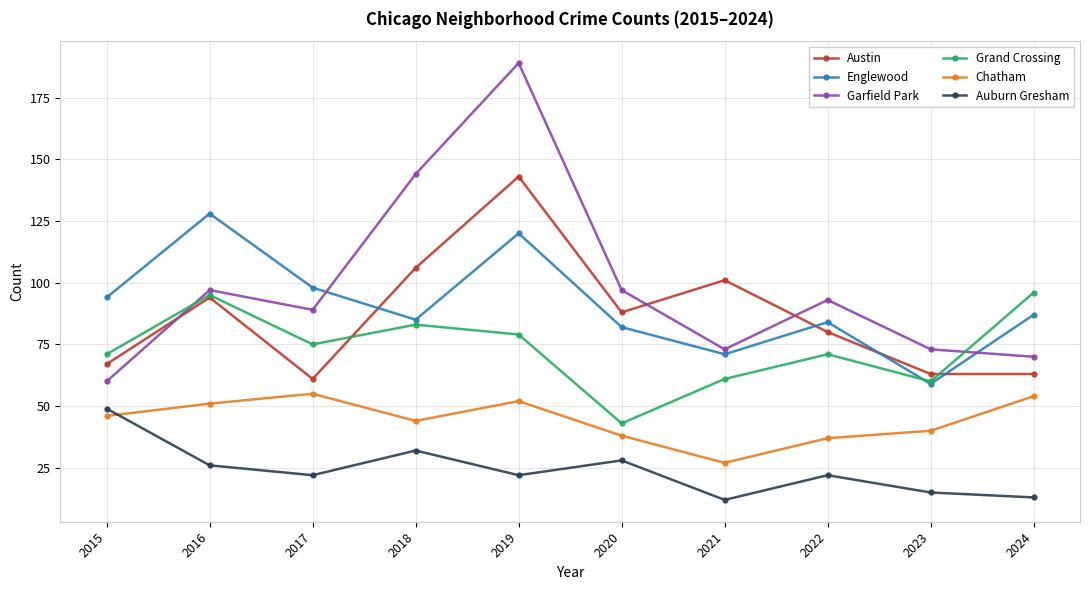

Reading left to right, what are all the values shown in this chart?

Austin: 67	94	61	106	143	88	101	80	63	63
Englewood: 94	128	98	85	120	82	71	84	59	87
Garfield Park: 60	97	89	144	189	97	73	93	73	70
Grand Crossing: 71	95	75	83	79	43	61	71	60	96
Chatham: 46	51	55	44	52	38	27	37	40	54
Auburn Gresham: 49	26	22	32	22	28	12	22	15	13